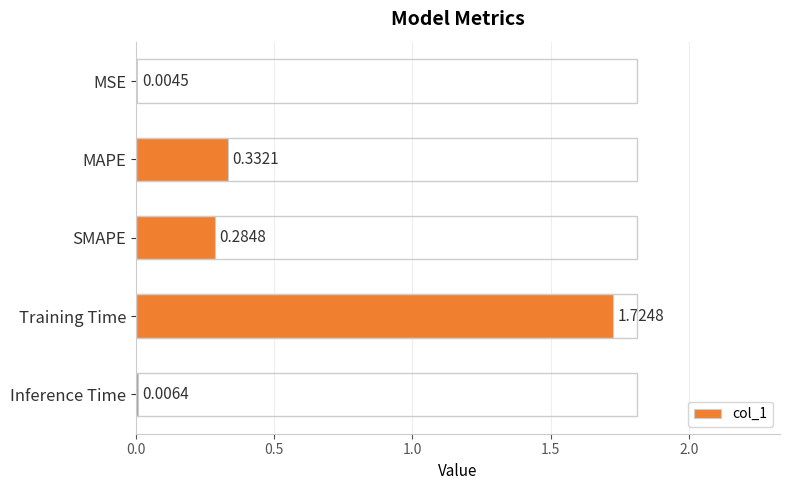

At which category does the chart reach its peak across all series?

Training Time